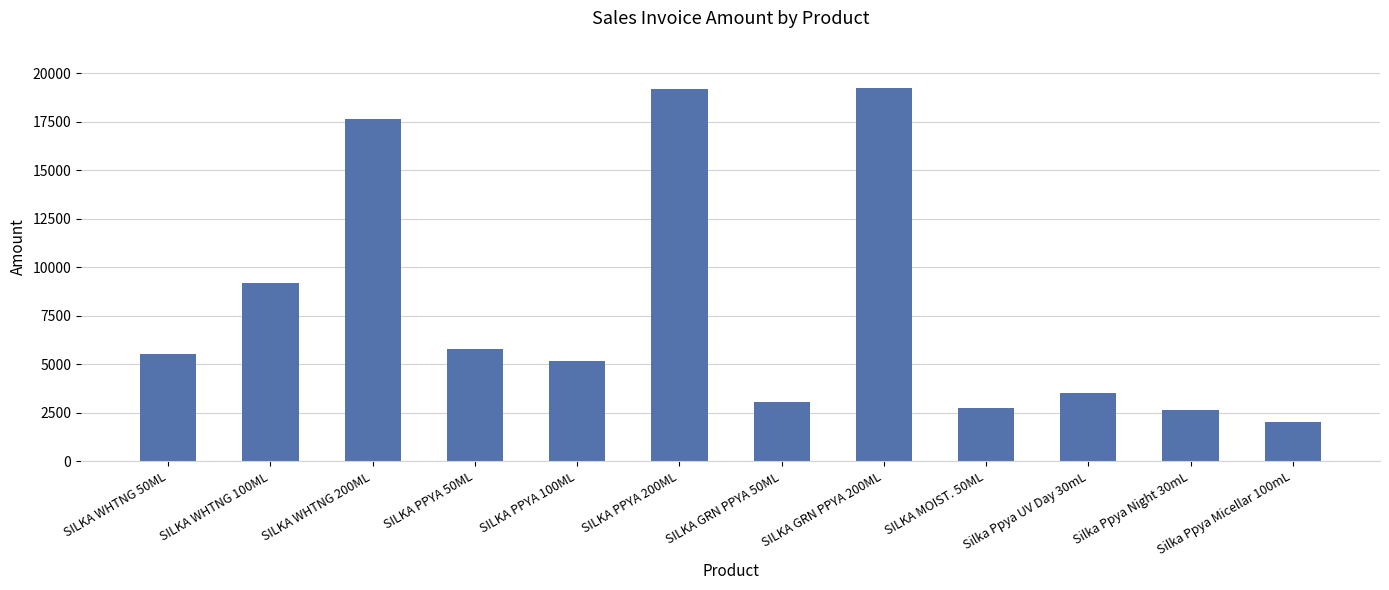

What is the sum of the values at Silka Ppya UV Day 30mL and Silka Ppya Micellar 100mL?

5524.4